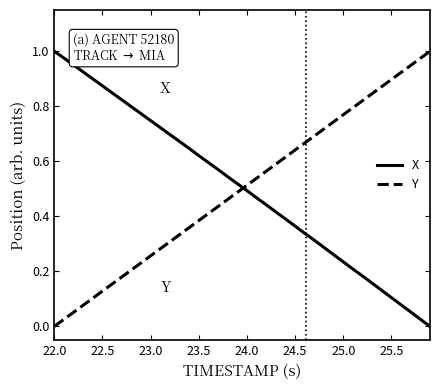

Which series ends up on top after the final intersection of Y and X?

Y